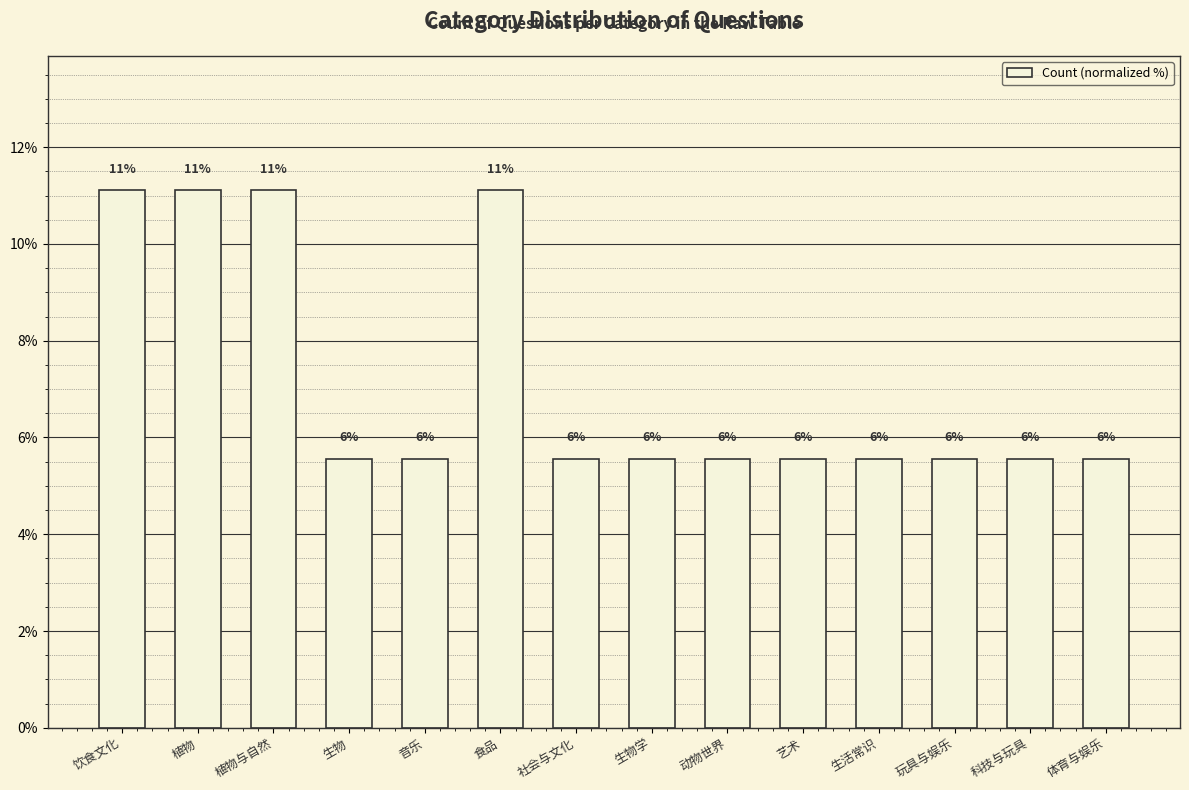

Reading left to right, list all the values displayed in this chart.

11.1	11.1	11.1	5.6	5.6	11.1	5.6	5.6	5.6	5.6	5.6	5.6	5.6	5.6